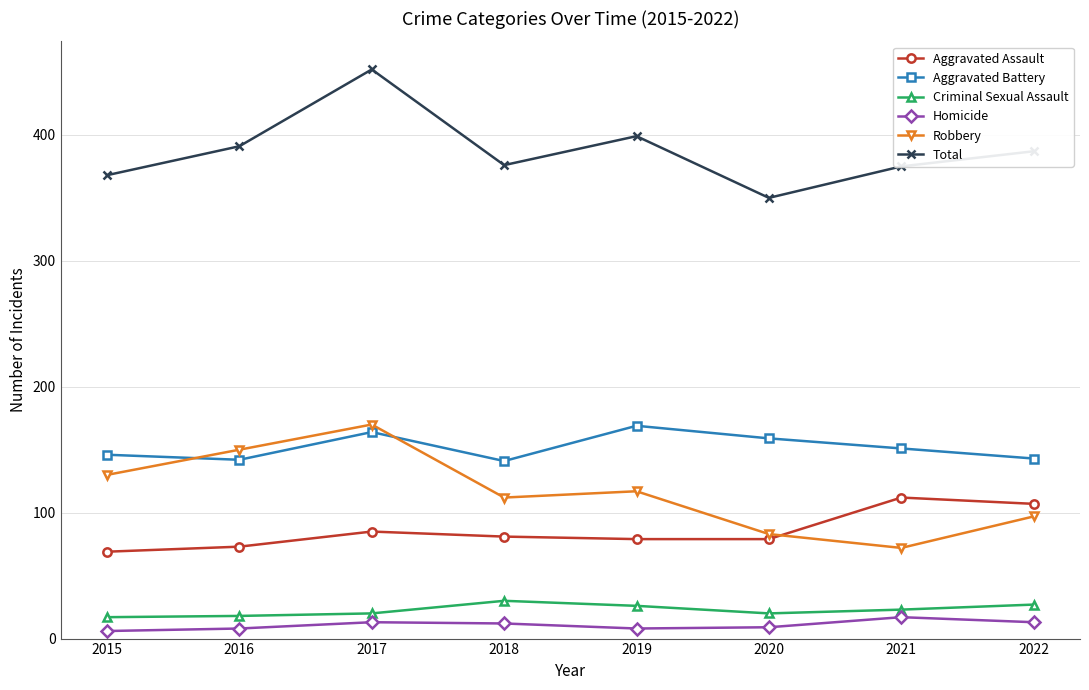

Where is the first local maximum for Robbery?

2017